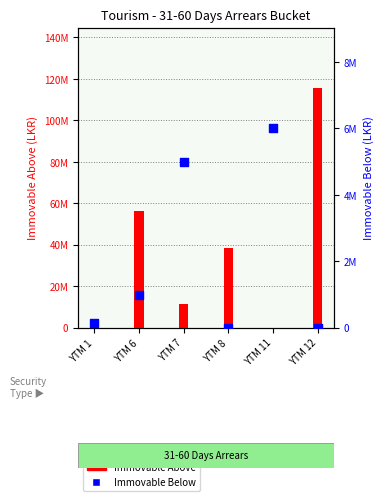

Which series has the largest total across all categories?

Immovable Above